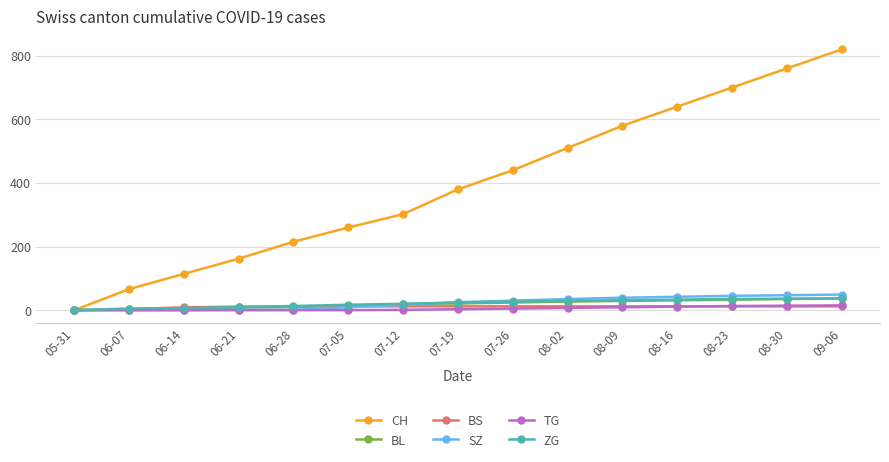

Which series has the largest range (max minus min)?

CH